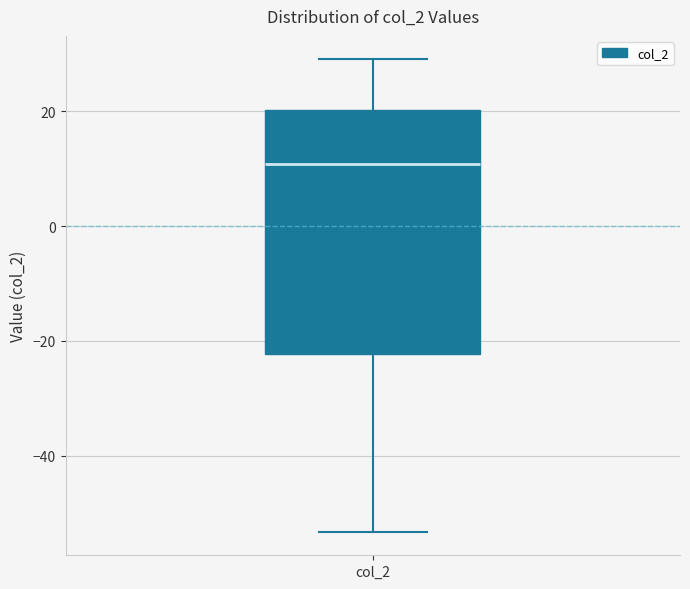

Read this box plot against the y-axis: the position of the median line, the range covered by the box, and the ends of both whiskers. The values are not printed on the chart, so give them approximately, as read against the axis.

median 10, box -22 to 20, whiskers -54 to 30